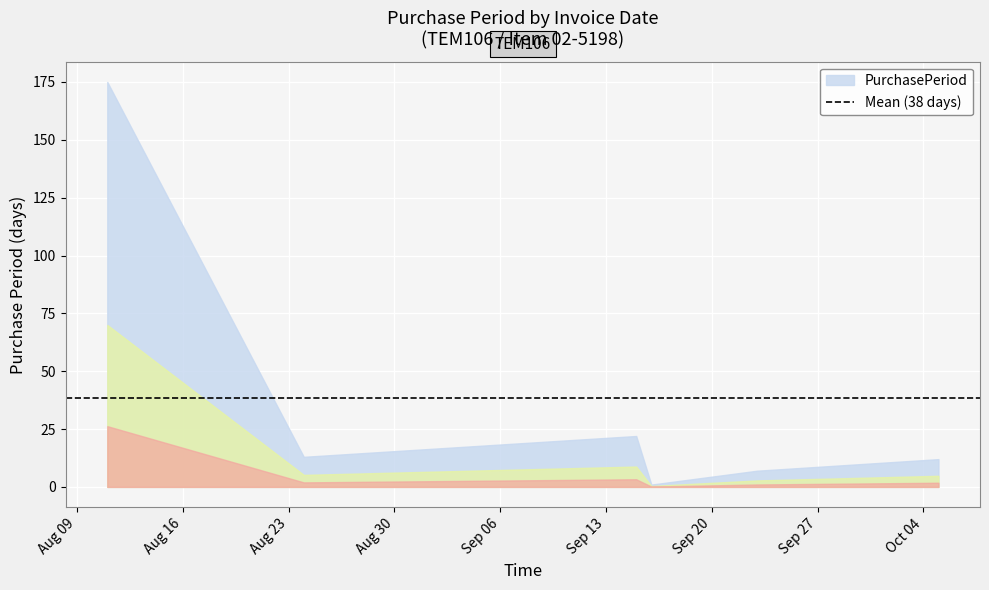

At which label is the value closest to 88?

2016-09-15